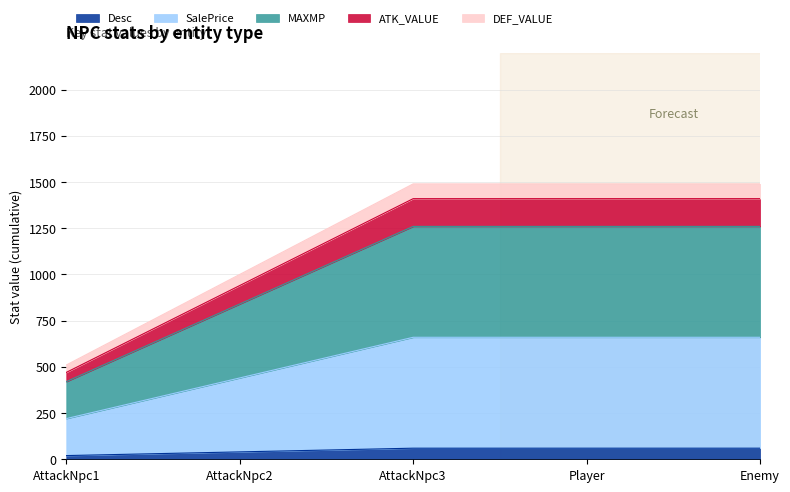

Reading left to right, transcribe all the data shown in this chart.

Desc: AttackNpc1=20	AttackNpc2=40	AttackNpc3=60	Player=60	Enemy=60
SalePrice: AttackNpc1=220	AttackNpc2=440	AttackNpc3=660	Player=660	Enemy=660
MAXMP: AttackNpc1=420	AttackNpc2=840	AttackNpc3=1260	Player=1260	Enemy=1260
ATK_VALUE: AttackNpc1=470	AttackNpc2=940	AttackNpc3=1410	Player=1410	Enemy=1410
DEF_VALUE: AttackNpc1=510	AttackNpc2=1000	AttackNpc3=1490	Player=1490	Enemy=1490